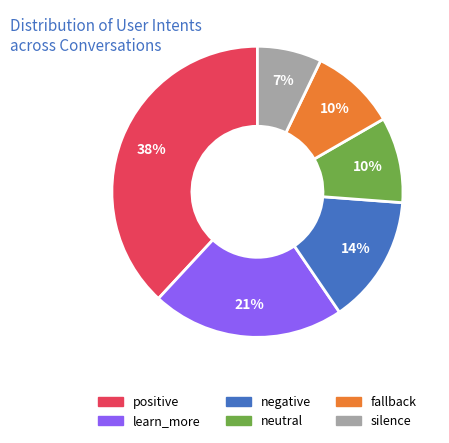

Is there a majority slice in this chart?

No